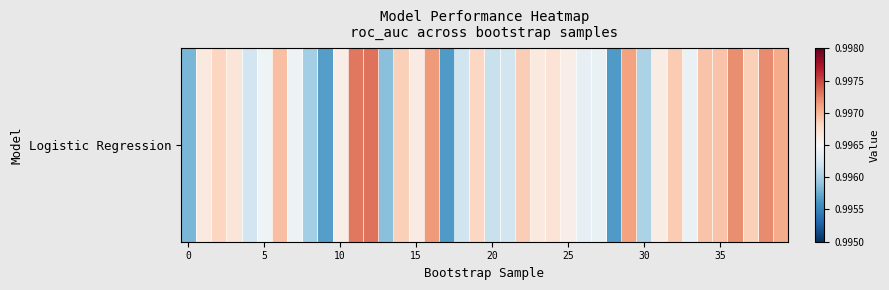

Is it true that the value at 11 is 0.6?

False